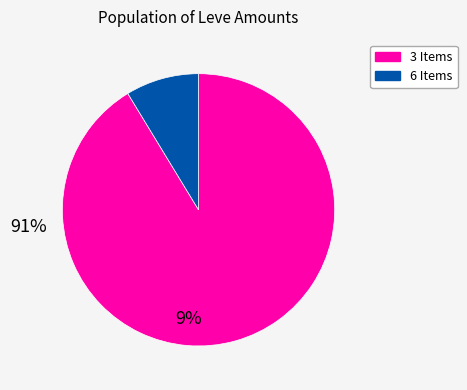

Is there a majority slice in this chart?

Yes